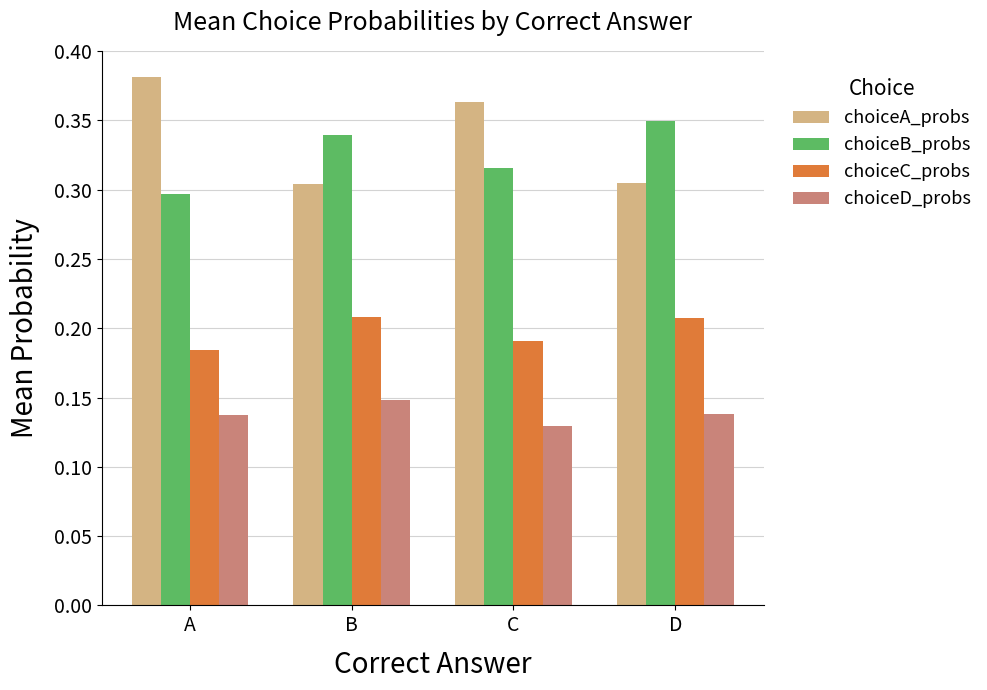

At how many categories does at least one series exceed 0?

4